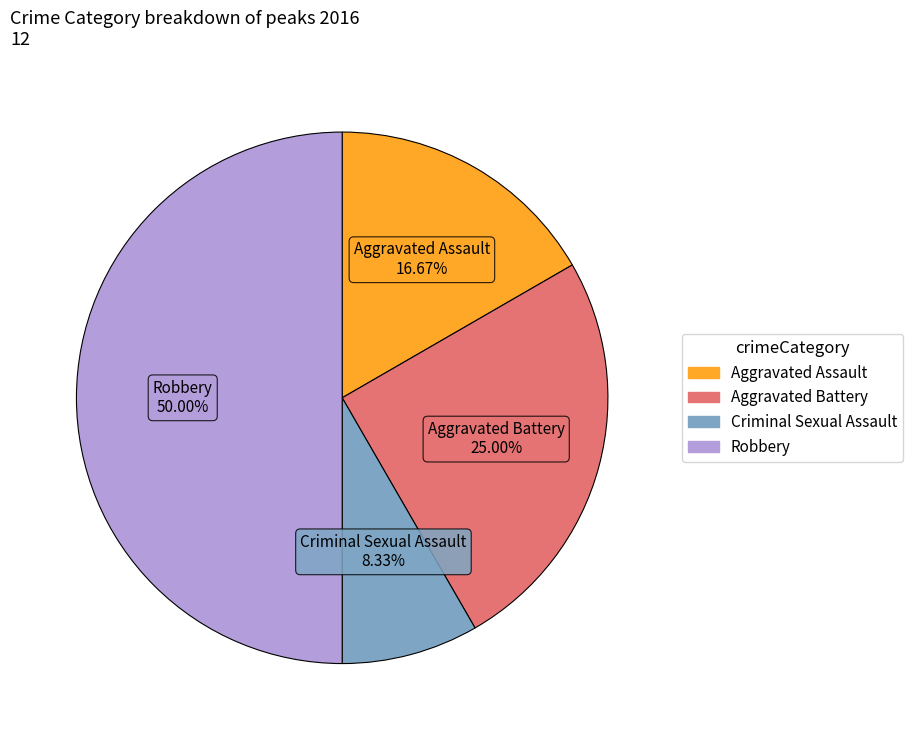

Does Aggravated Assault represent more than half of the total?

No